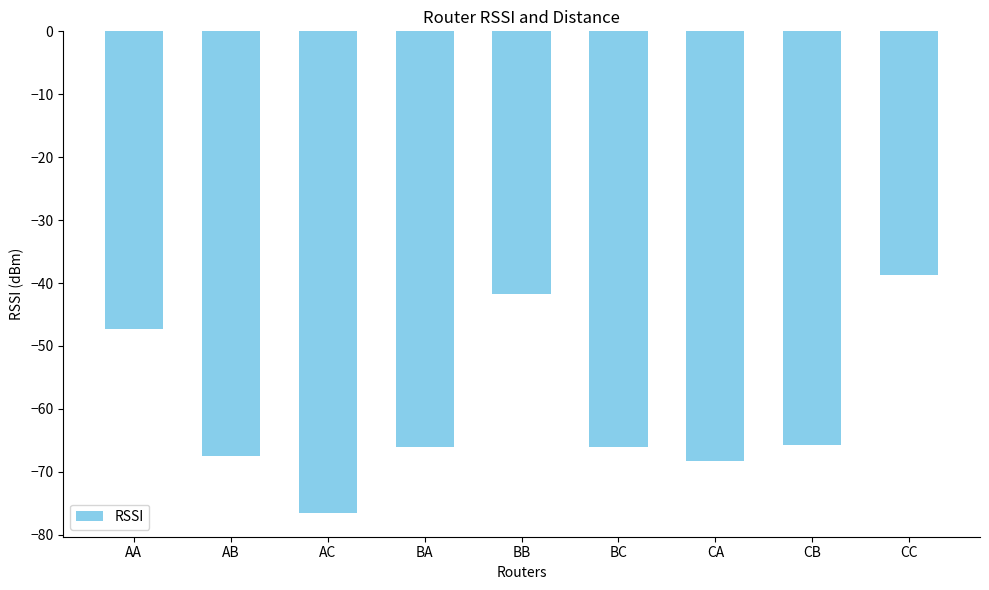

Does the chart contain stacked bars?

No